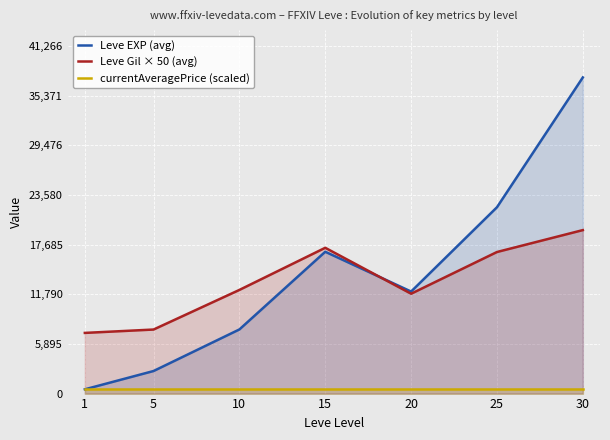

Between 1 and 30, which series saw the biggest shift?

Leve EXP (avg)